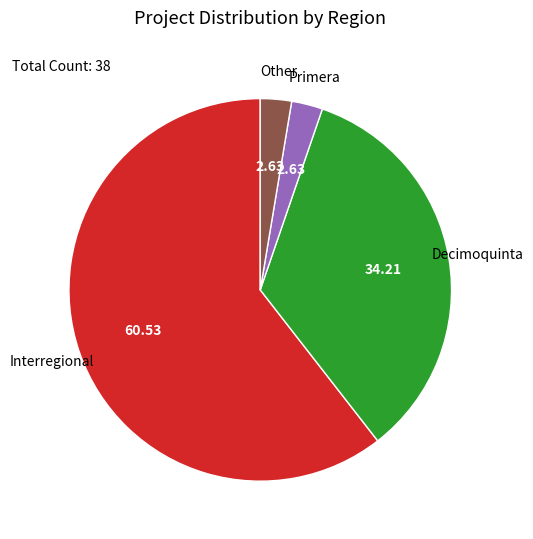

What is the largest slice in the pie chart?

Interregional